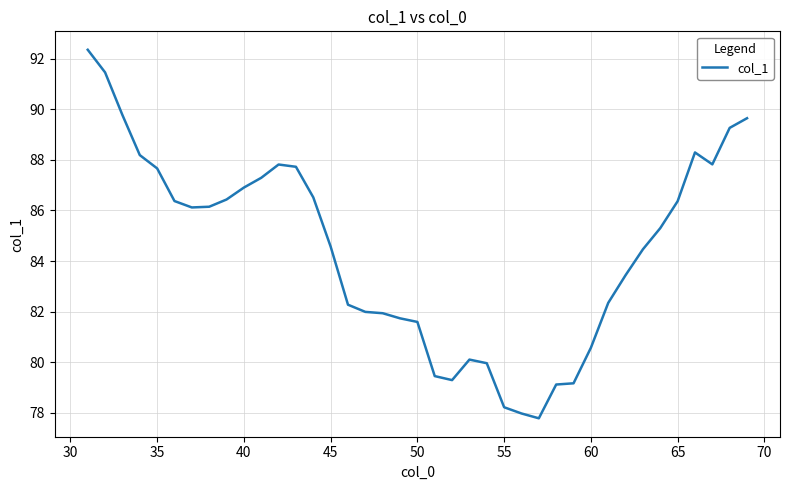

What is the sum of all values?

3293.5